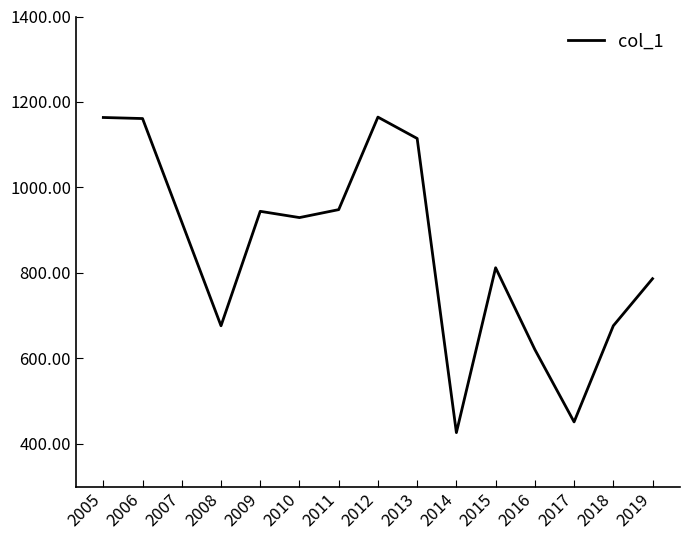

What is the greatest value displayed?

1164.6